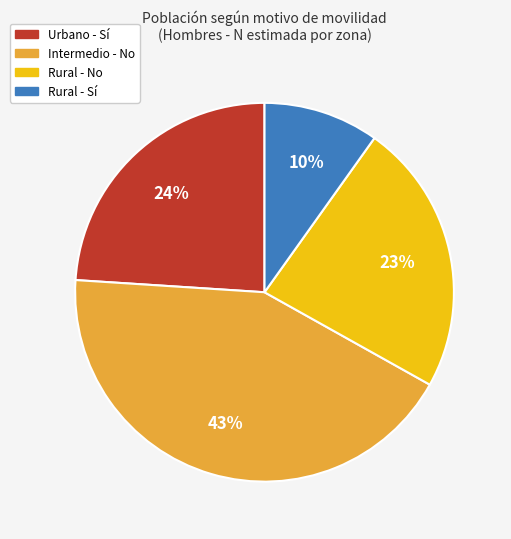

Is there any slice that represents more than half of the pie?

No